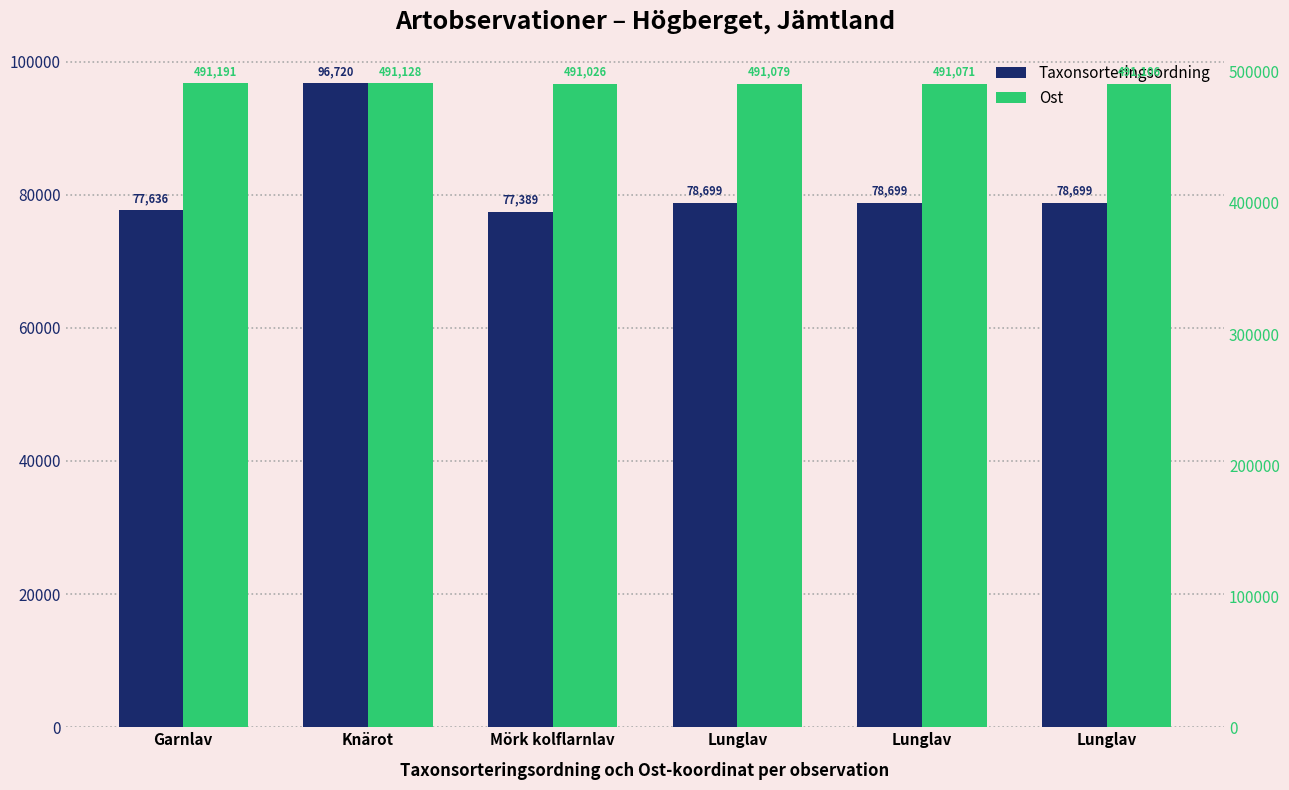

At which label is Ost closest to 491108?

Lunglav